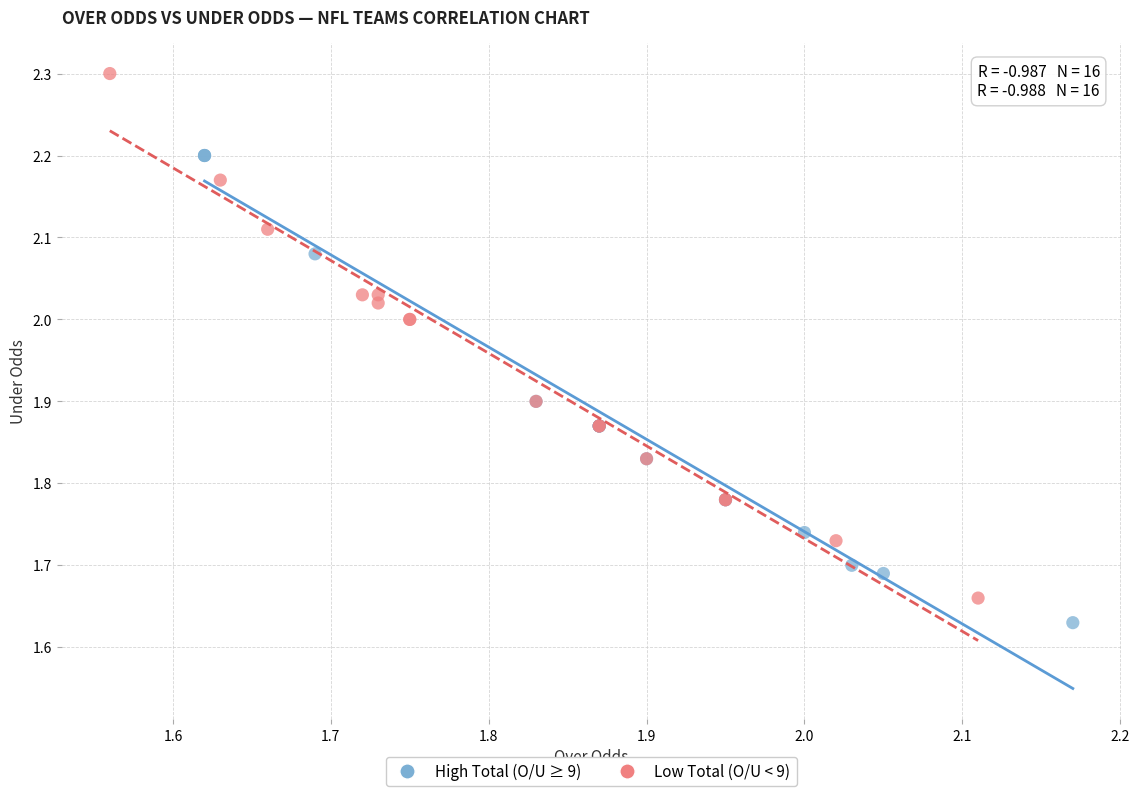

Which series has the largest Y range (max minus min)?

Low Total (O/U < 9)